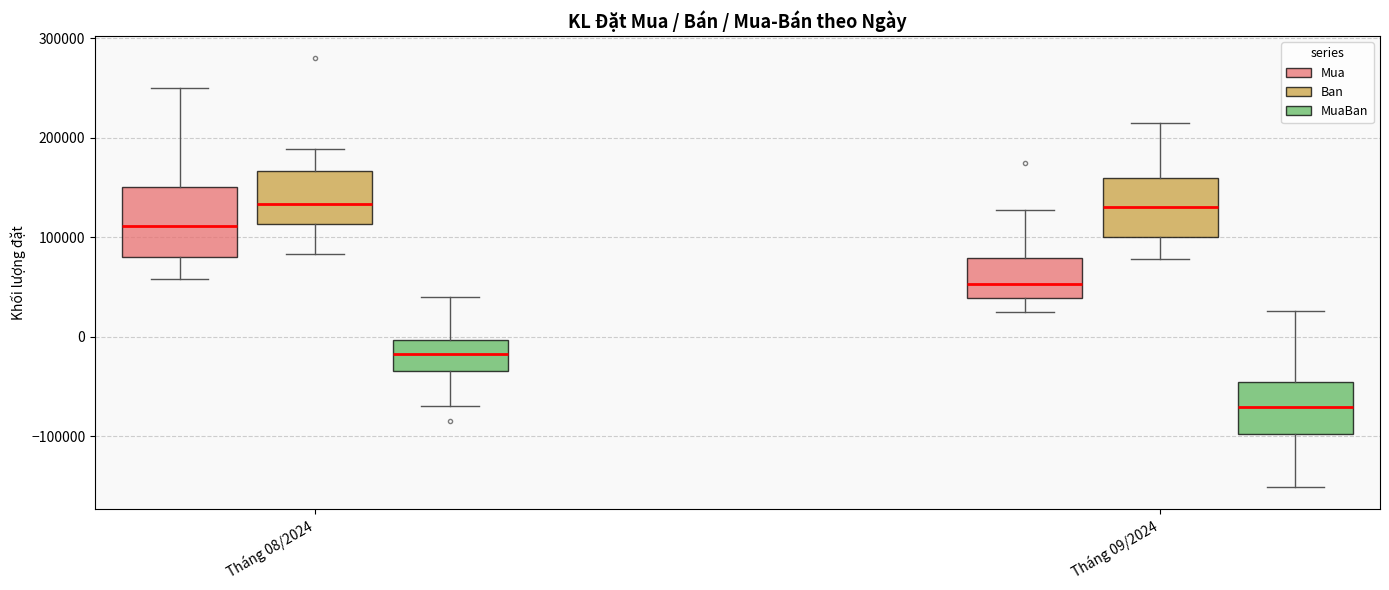

Comparing the boxes themselves (not the whiskers), which one is the tallest?

Tháng 08/2024 (Mua)